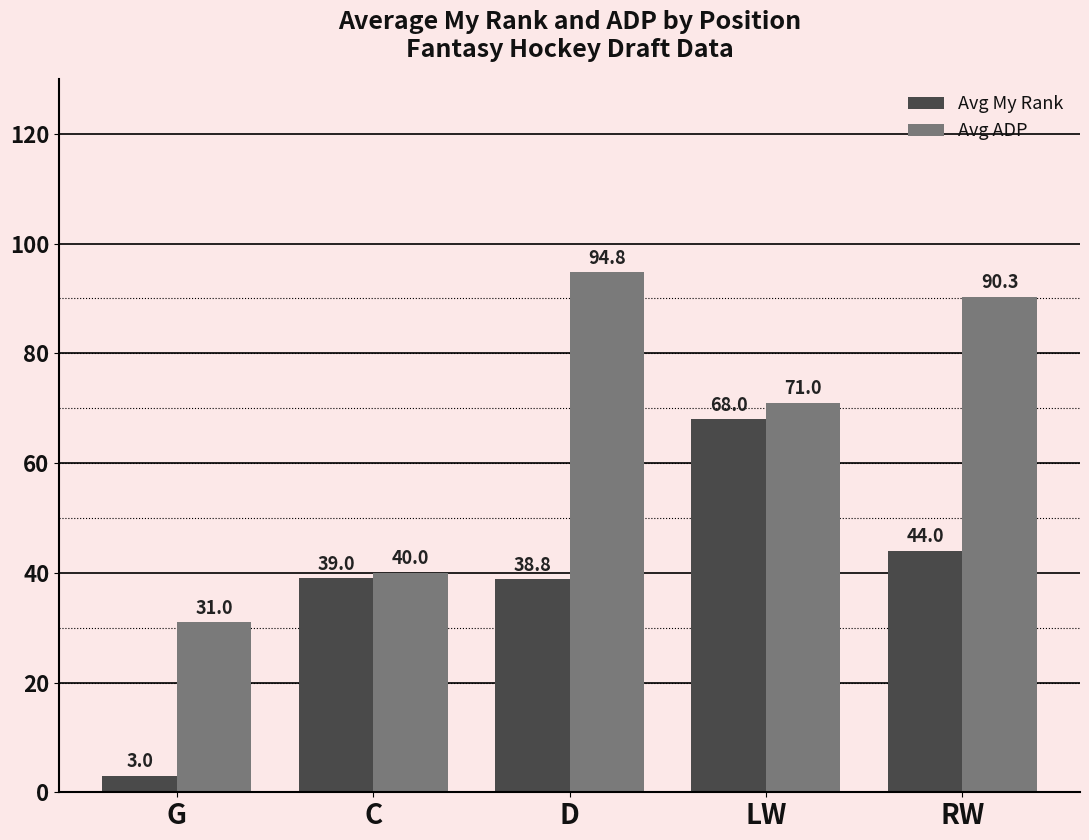

How many bars are there in each group?

2